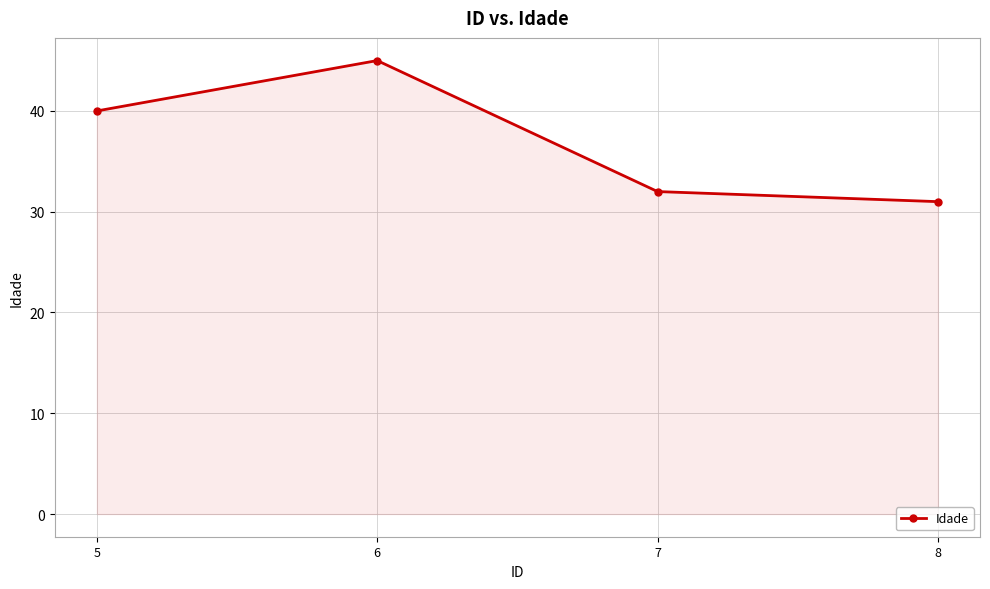

Rank the categories by value from lowest to highest.

8, 7, 5, 6